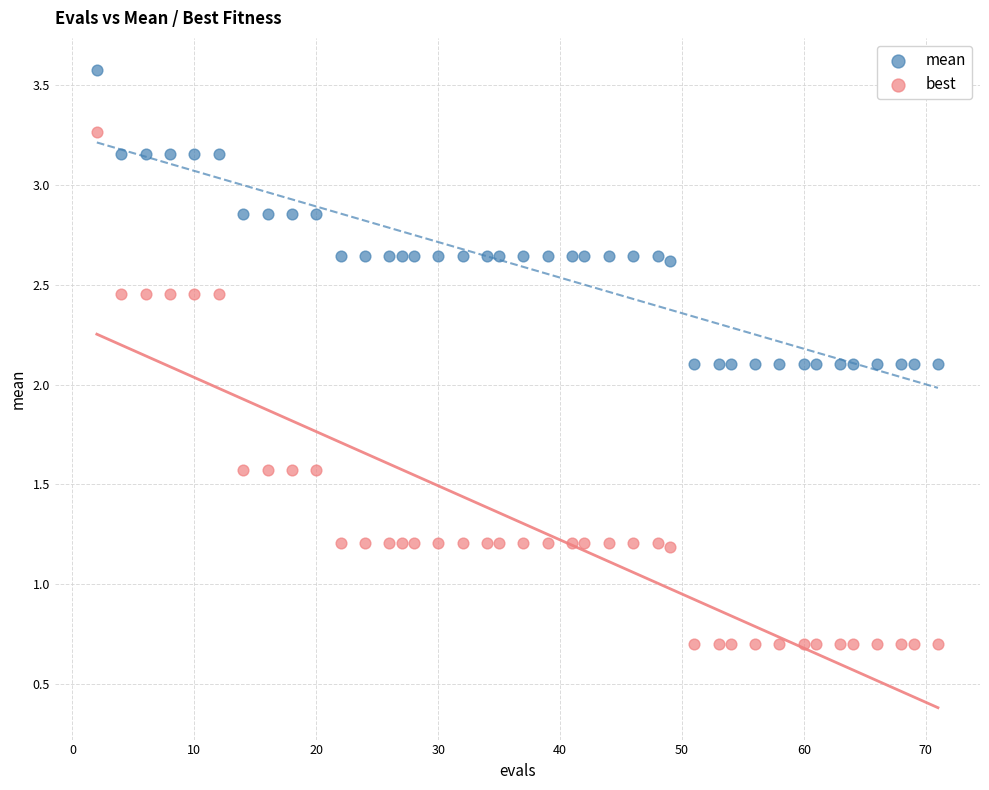

Which series has the widest spread of Y values?

best